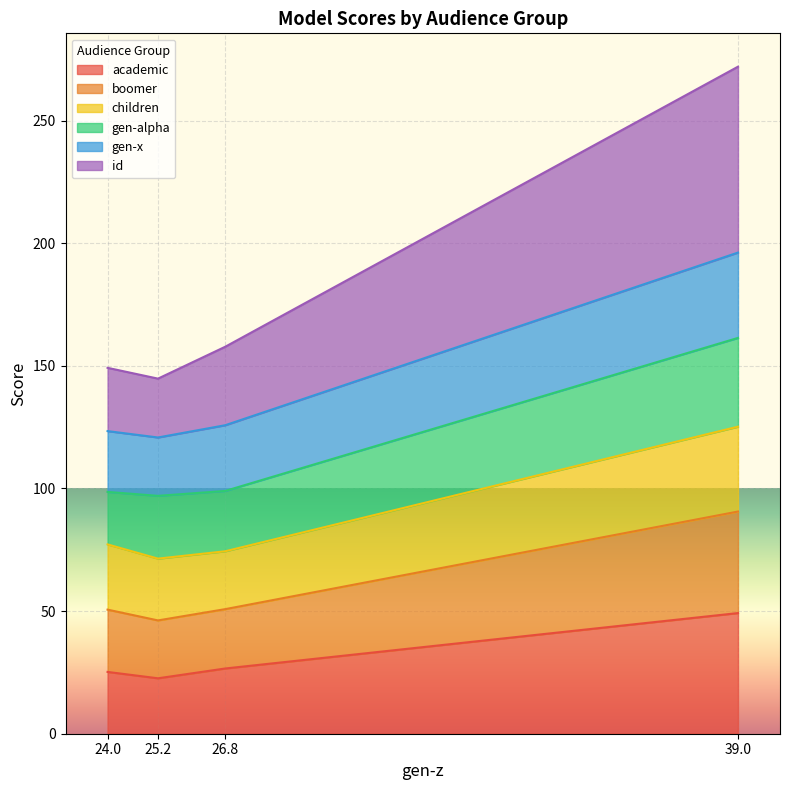

At which category is the sum across all series the highest?

39.0